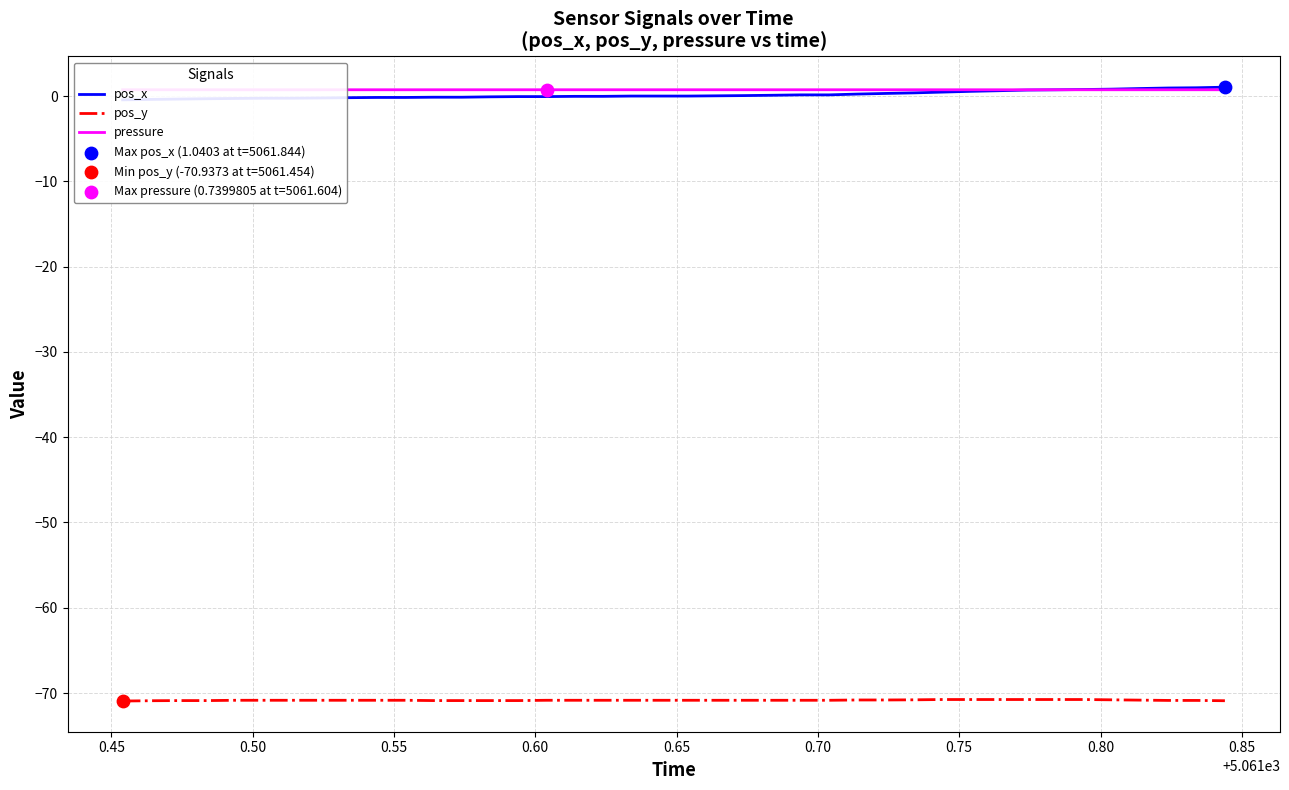

Which series reaches the maximum Y coordinate?

pos_x